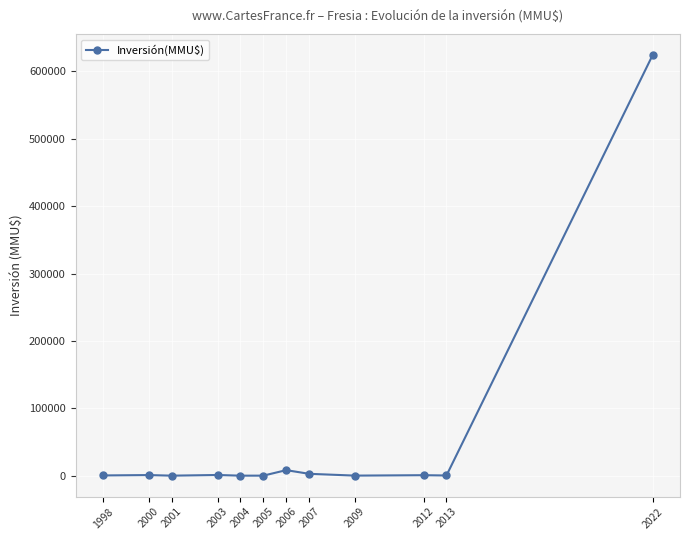

True or false: there are more than 1 points higher than both neighbors.

True